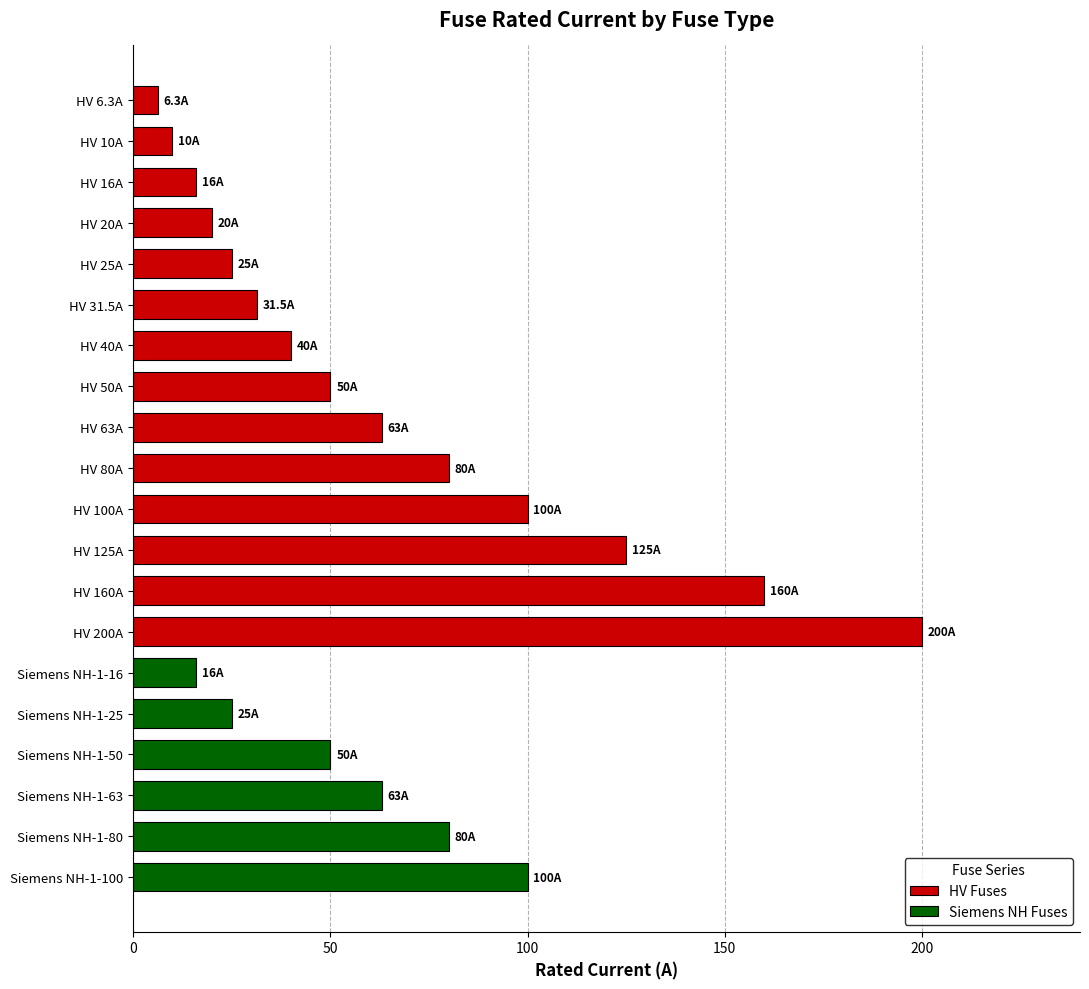

Rank the categories by value from lowest to highest.

HV 6.3A, HV 10A, HV 16A, Siemens NH-1-16, HV 20A, HV 25A, Siemens NH-1-25, HV 31.5A, HV 40A, HV 50A, Siemens NH-1-50, HV 63A, Siemens NH-1-63, HV 80A, Siemens NH-1-80, HV 100A, Siemens NH-1-100, HV 125A, HV 160A, HV 200A